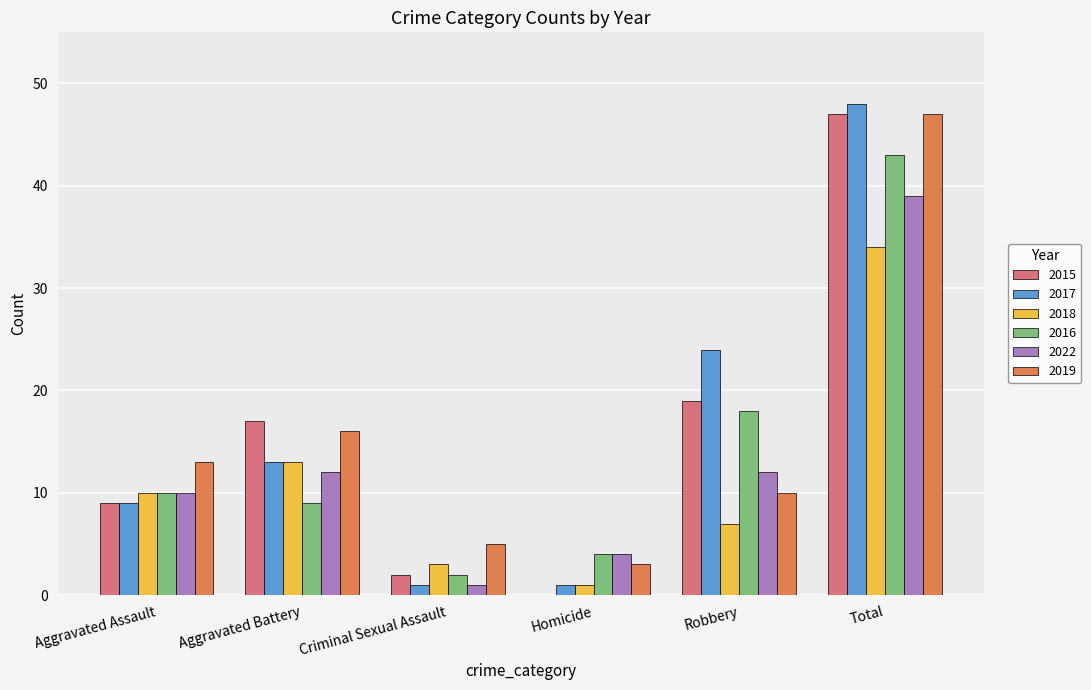

What is the total value across all series at Criminal Sexual Assault?

14